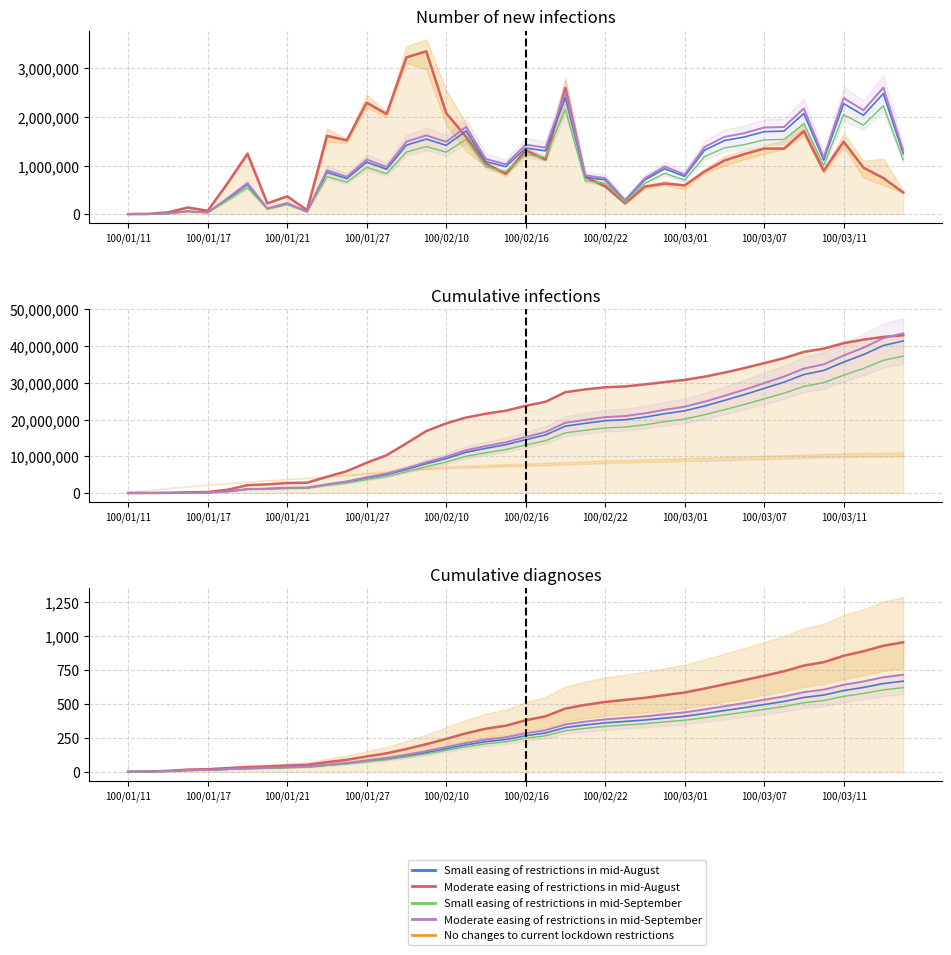

Reading right to left, what are all the values shown in this chart?

Moderate easing of restrictions in mid-August: 952.0	927.0	886.0	853.0	806.0	781.0	739.0	706.0	674.0	643.0	612.0	583.0	564.0	544.0	529.0	514.0	492.0	465.0	408.0	379.0	339.0	317.0	283.0	242.0	203.0	168.0	136.0	113.0	88.0	71.0	51.0	46.0	39.0	35.0	27.0	19.0	16.0	7.0	2.0	1.0
Small easing of restrictions in mid-August: 666.4	648.9	620.2	597.1	564.2	546.7	517.3	494.2	471.8	450.1	428.4	408.1	394.8	380.8	370.3	359.8	344.4	325.5	285.6	265.3	237.3	221.9	198.1	169.4	142.1	117.6	95.2	79.1	61.6	49.7	35.7	32.2	27.3	24.5	18.9	13.3	11.2	4.9	1.4	0.7
Small easing of restrictions in mid-September: 618.8	602.6	575.9	554.5	523.9	507.7	480.4	458.9	438.1	417.9	397.8	378.9	366.6	353.6	343.9	334.1	319.8	302.2	265.2	246.3	220.3	206.1	184.0	157.3	132.0	109.2	88.4	73.5	57.2	46.1	33.1	29.9	25.4	22.8	17.6	12.3	10.4	4.5	1.3	0.7
Moderate easing of restrictions in mid-September: 714.0	695.2	664.5	639.8	604.5	585.8	554.2	529.5	505.5	482.2	459.0	437.2	423.0	408.0	396.8	385.5	369.0	348.8	306.0	284.2	254.2	237.8	212.2	181.5	152.2	126.0	102.0	84.8	66.0	53.2	38.2	34.5	29.2	26.2	20.2	14.2	12.0	5.2	1.5	0.8